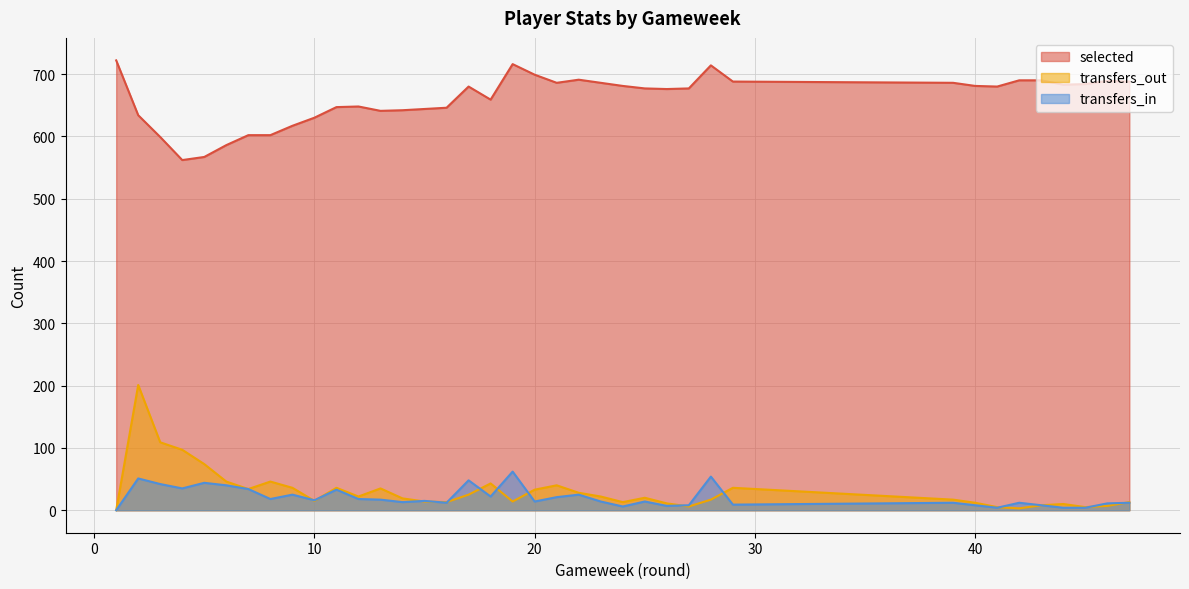

Which category has the lowest value across all series?

1